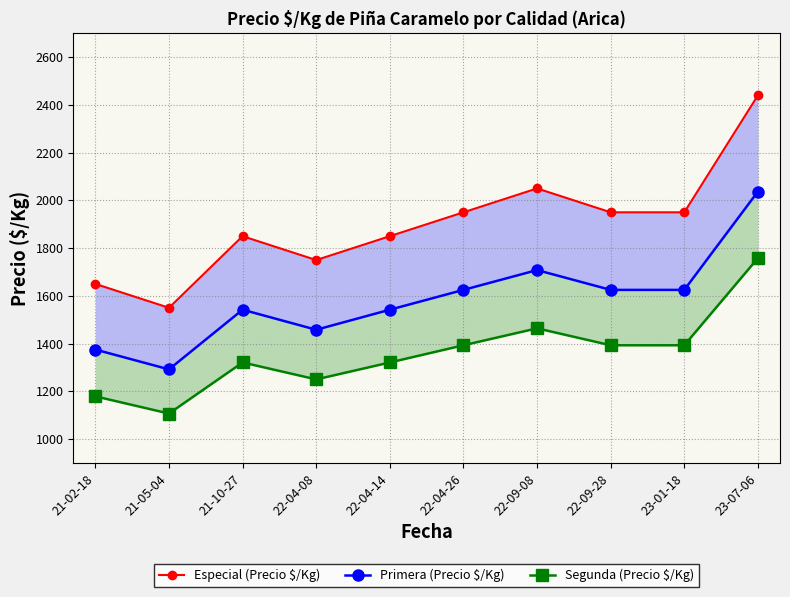

Rank the series by their average value, from lowest to highest.

Segunda (Precio $/Kg), Primera (Precio $/Kg), Especial (Precio $/Kg)